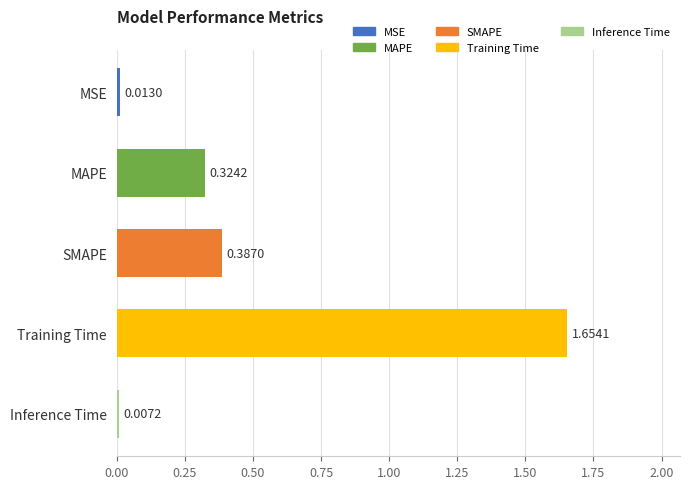

Which label corresponds to the smallest value in the chart?

Inference Time